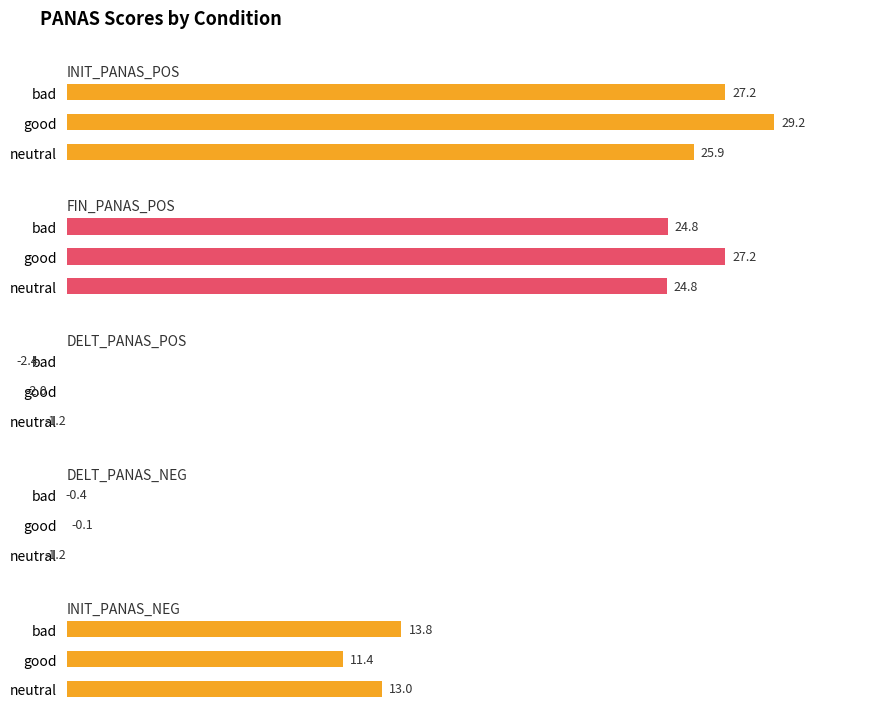

Which series has the largest total across all categories?

INIT_PANAS_POS